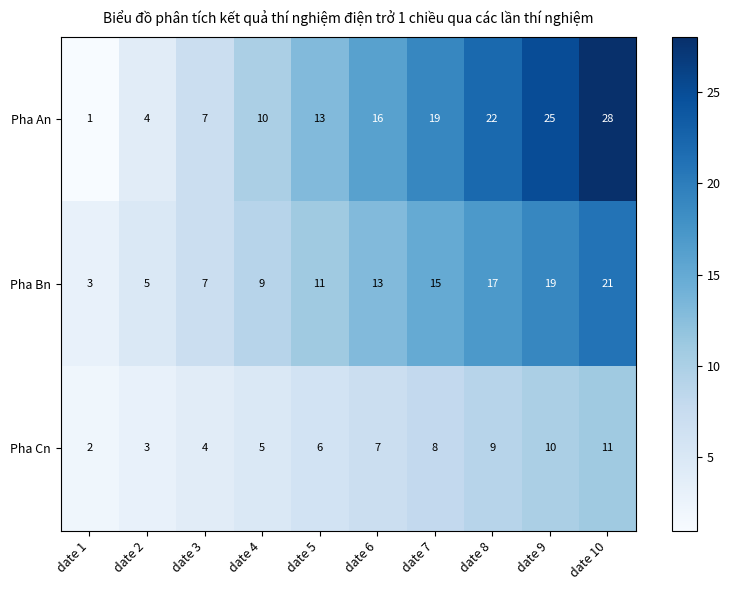

At how many categories does at least one series exceed 2?

10